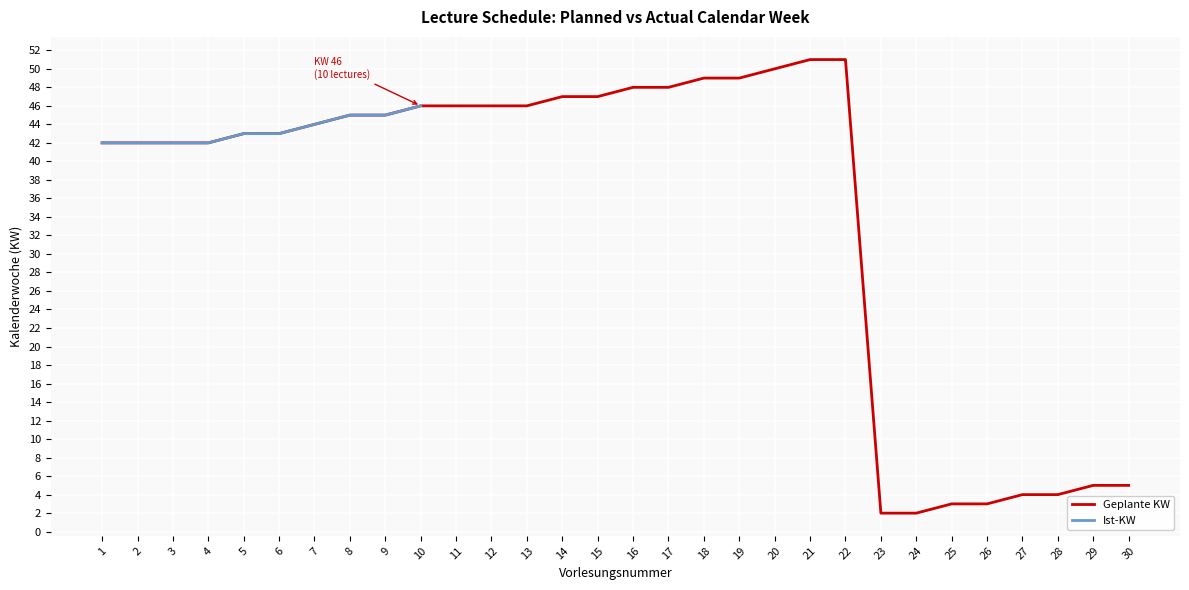

Rank the categories by value from lowest to highest.

23, 24, 25, 26, 27, 28, 29, 30, 1, 2, 3, 4, 5, 6, 7, 8, 9, 10, 11, 12, 13, 14, 15, 16, 17, 18, 19, 20, 21, 22